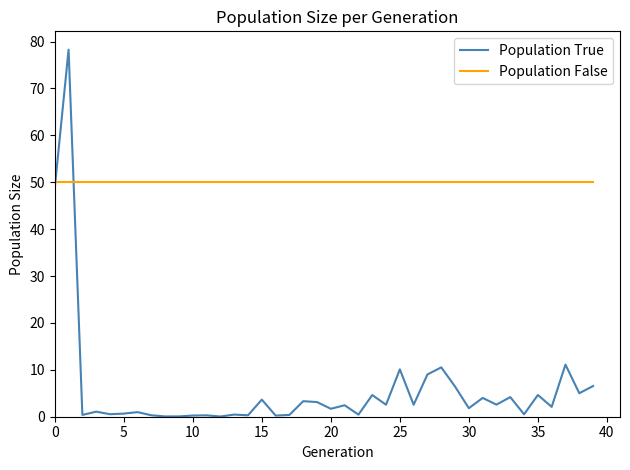

Which series has the largest range (max minus min)?

Population True